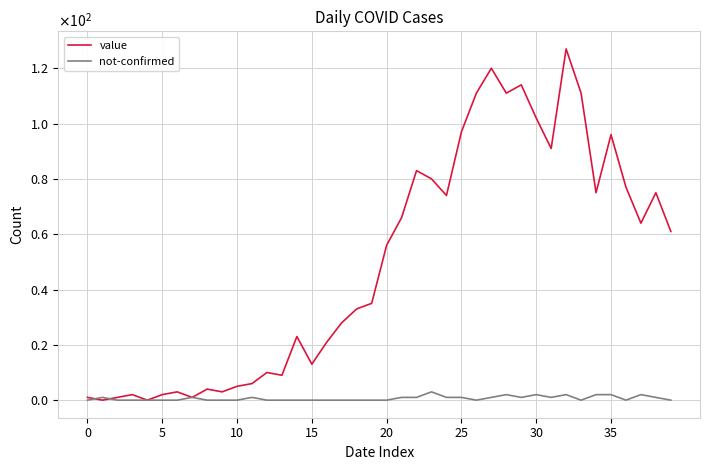

Which series ends up on top after the final intersection of value and not-confirmed?

value